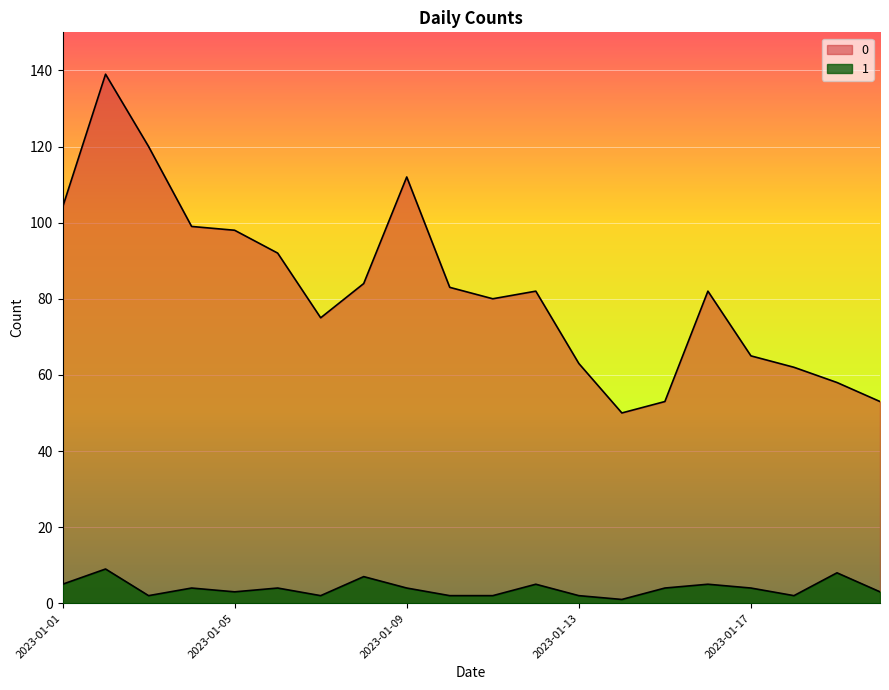

Is it true that 1 equals 2 at 2023-01-10?

True